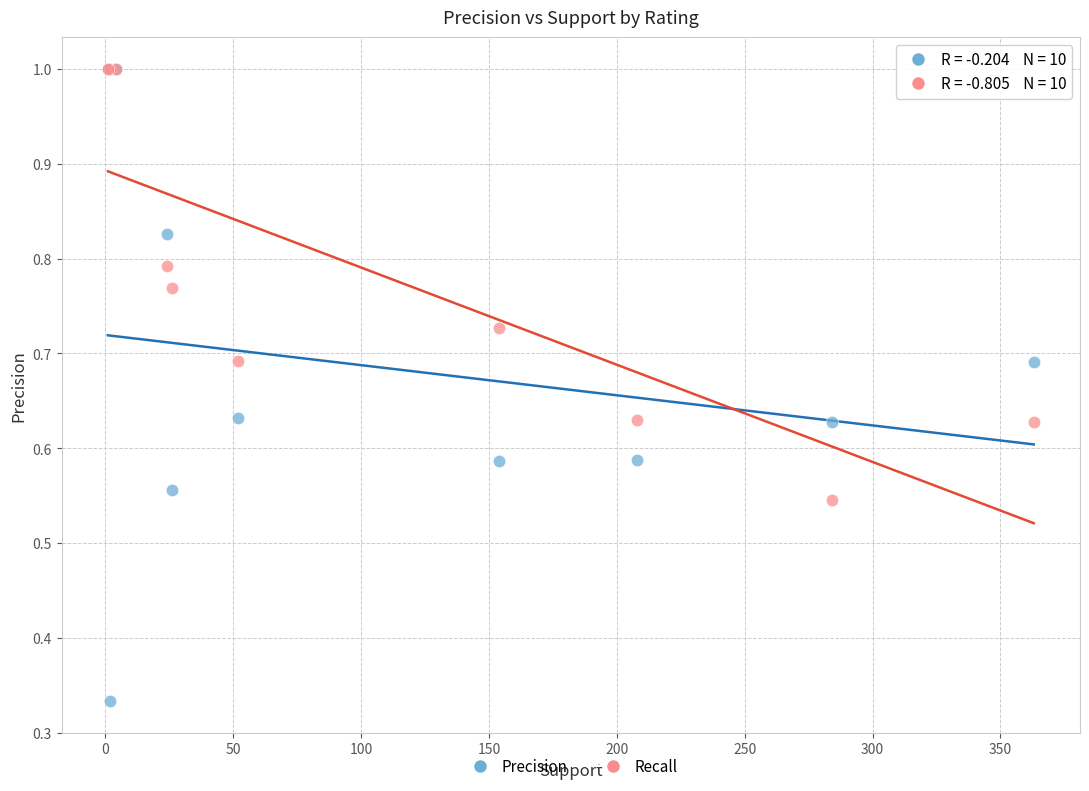

What are all the series names shown in the legend?

Precision, Recall